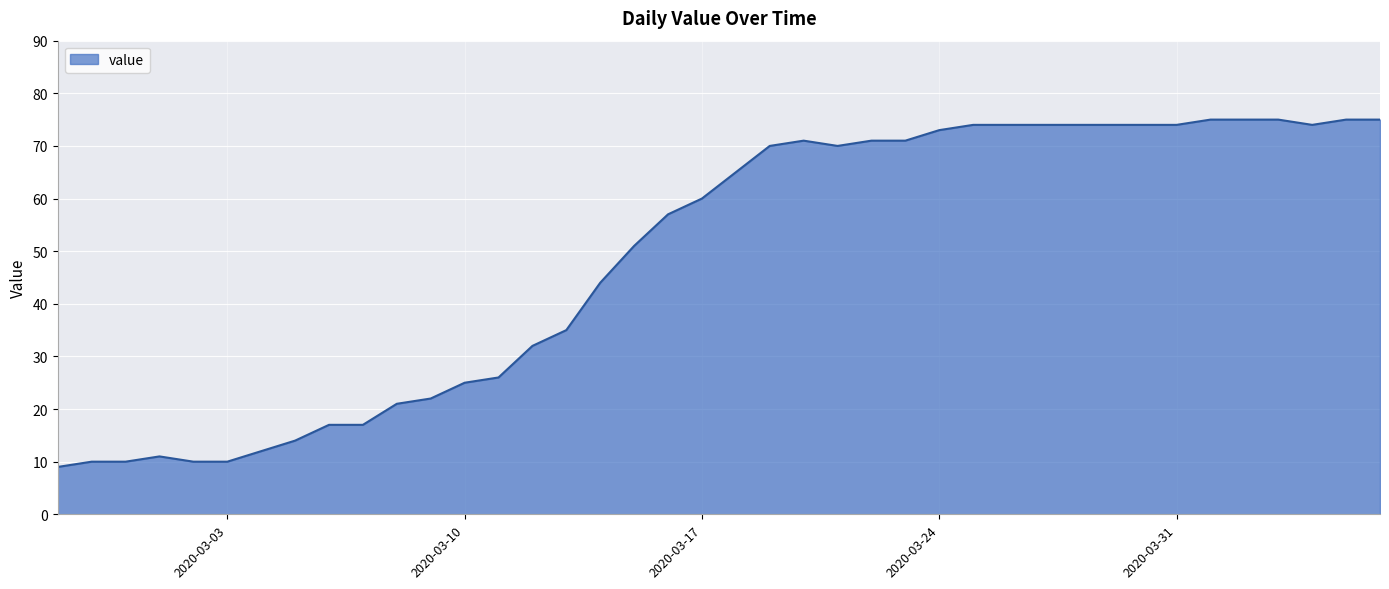

What is the minimum value shown in the chart?

9